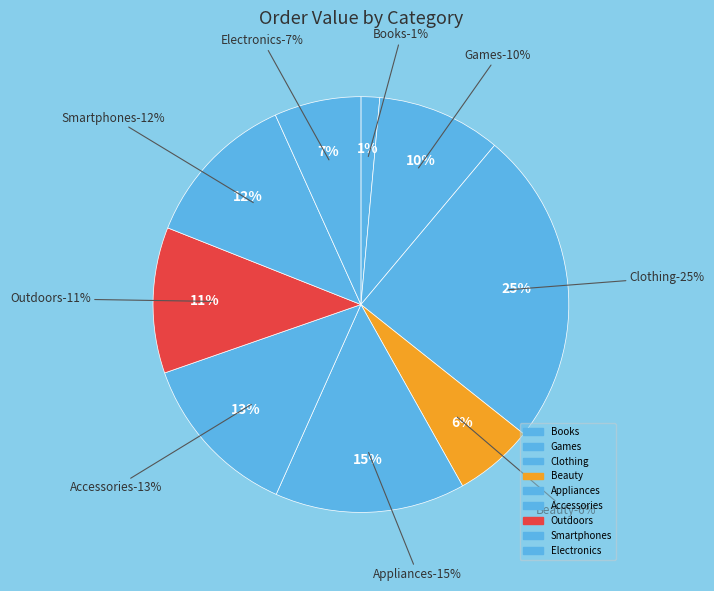

Does Appliances account for over 50% of the chart?

No